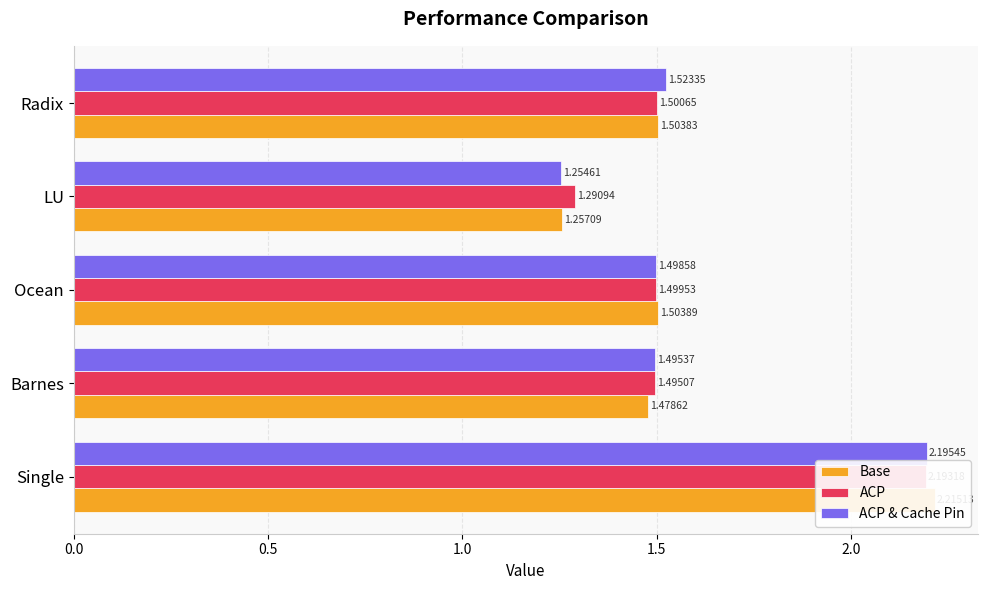

List the series in order of their overall mean, highest first.

ACP, ACP & Cache Pin, Base